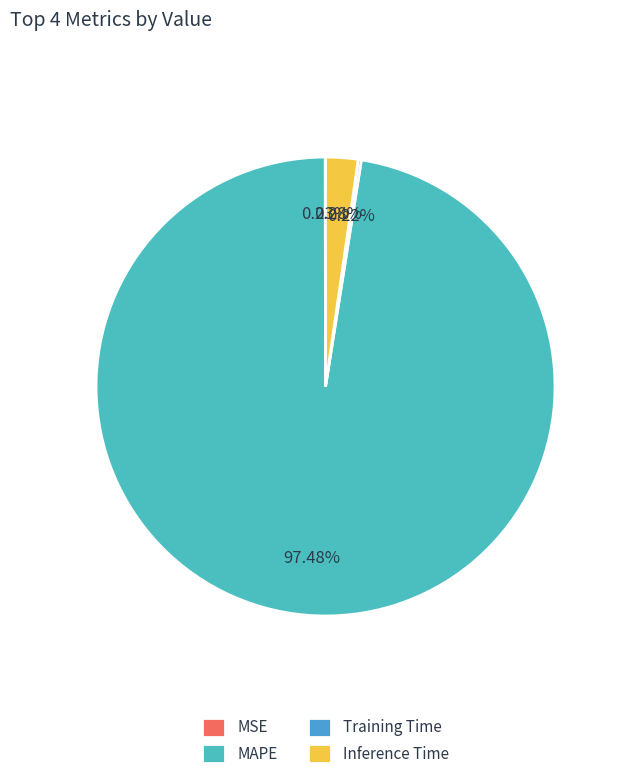

What is the largest slice in the pie chart?

MAPE